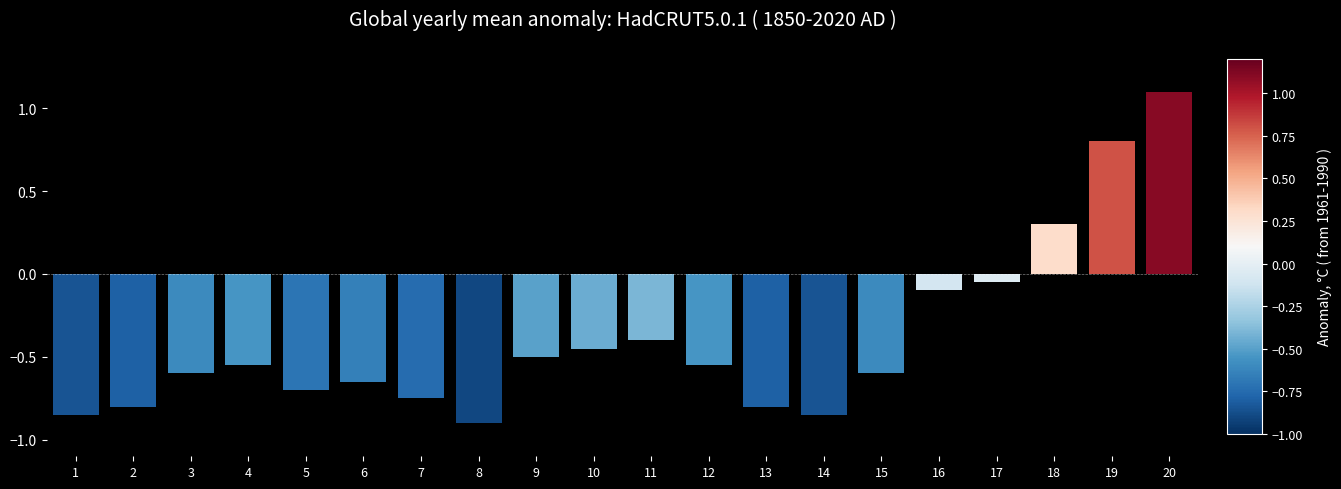

What is the value of the 11th bar from the left?

-0.4